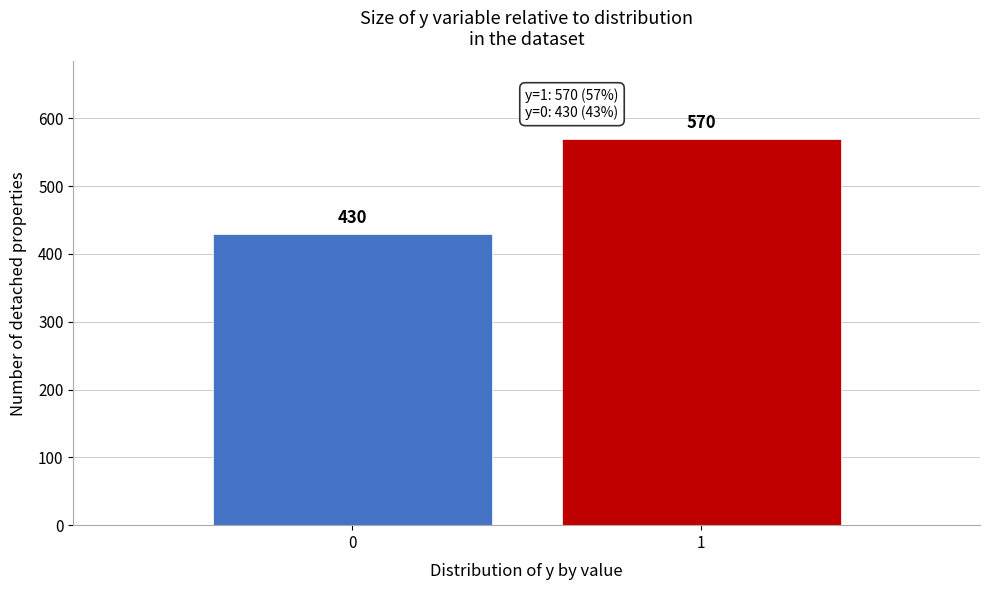

Reading right to left, extract all data points from this chart.

570	430